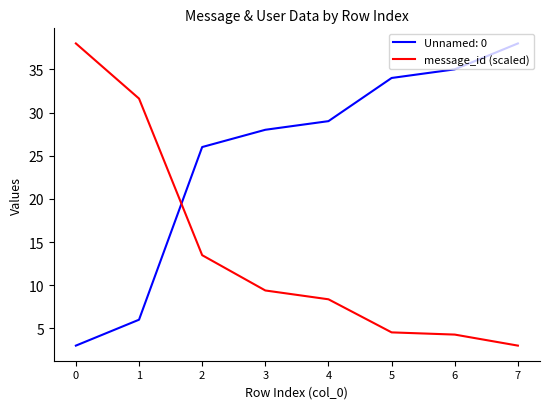

What is the difference between the highest and lowest values at 1?

25.6